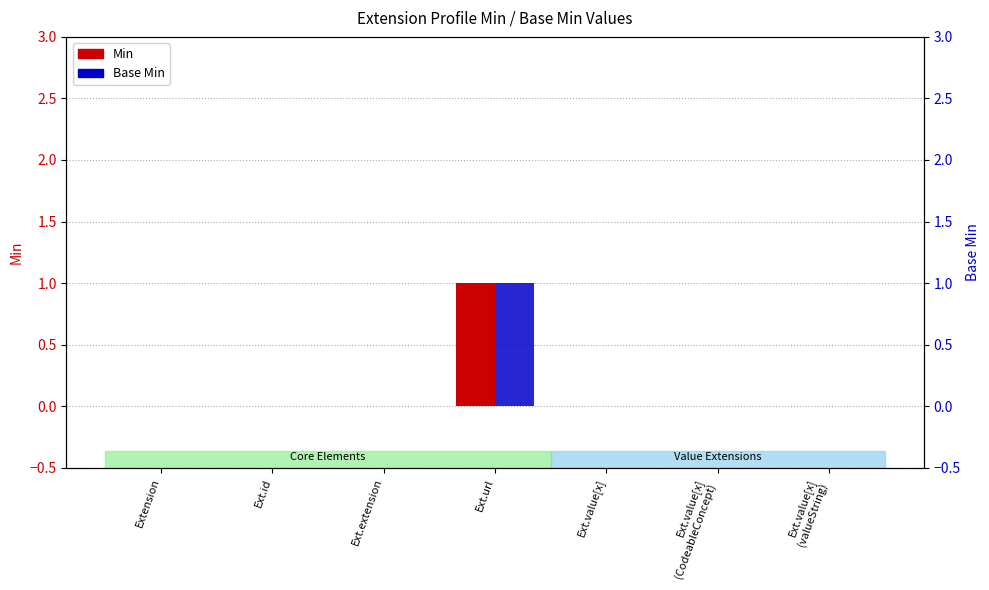

Is it true that Min equals 1 at Ext.value[x]
(CodeableConcept)?

False